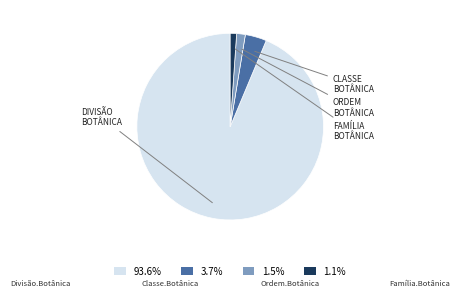

Is the sum of 3.7% and 1.1% greater than half?

No